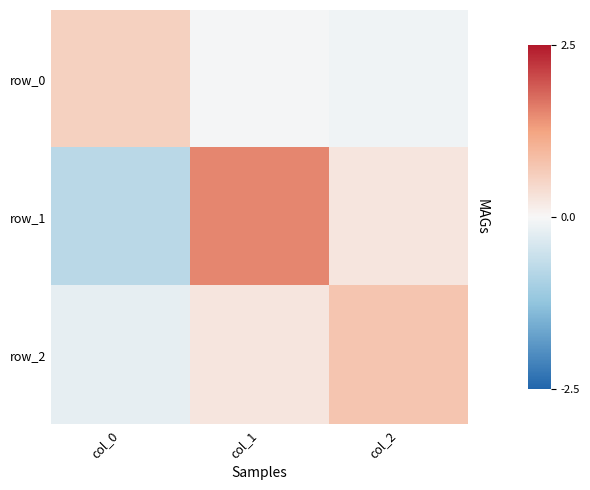

Reading left to right, what are all the values shown in this chart?

row_0: col_0=0.6	col_1=-0.0	col_2=-0.1
row_1: col_0=-0.8	col_1=1.5	col_2=0.3
row_2: col_0=-0.2	col_1=0.3	col_2=0.7